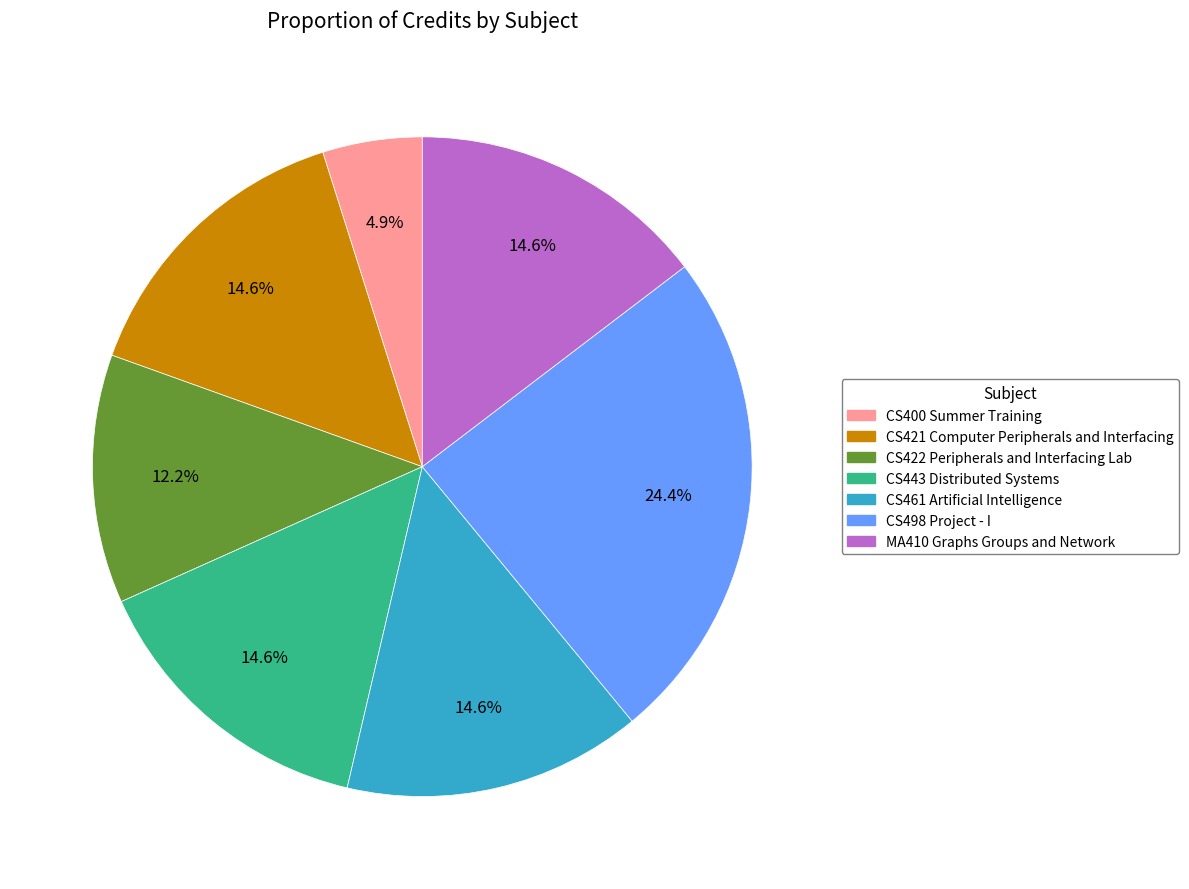

Approximately how many times larger is the value at CS400 Summer Training compared to MA410 Graphs Groups and Network?

0.3